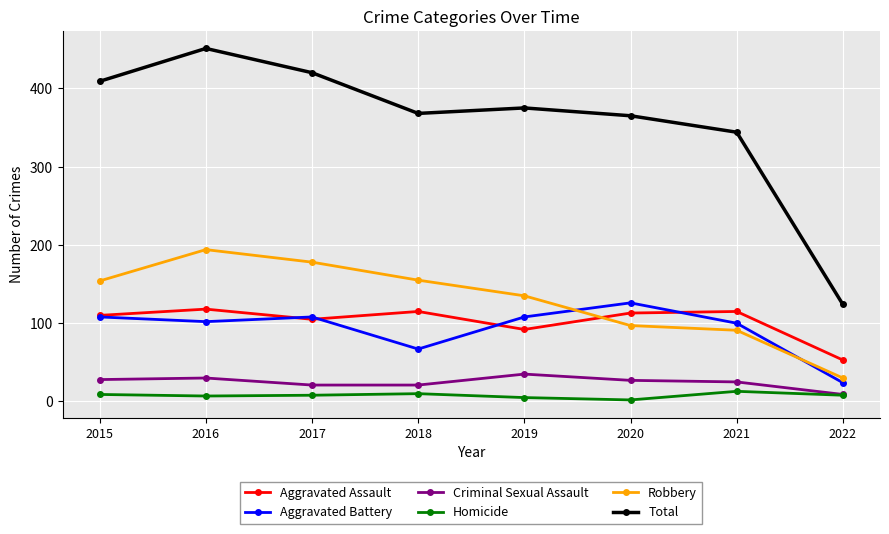

What is the approximate value of Robbery at 2020?

97